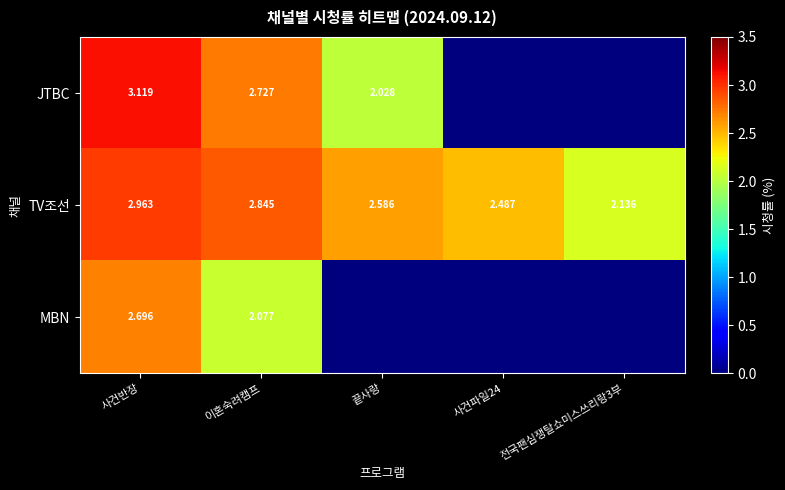

Which series changed the most between 사건반장 and 이혼숙려캠프?

MBN